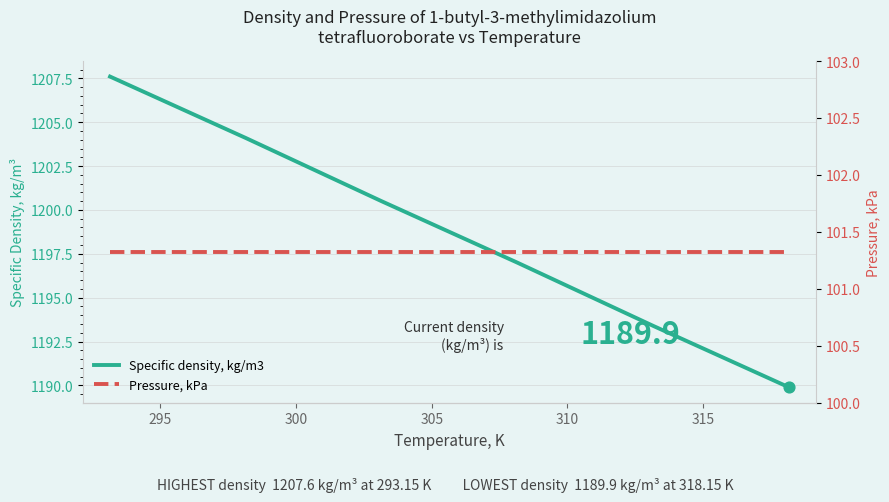

Which series has the widest spread of Y values?

Specific density, kg/m3